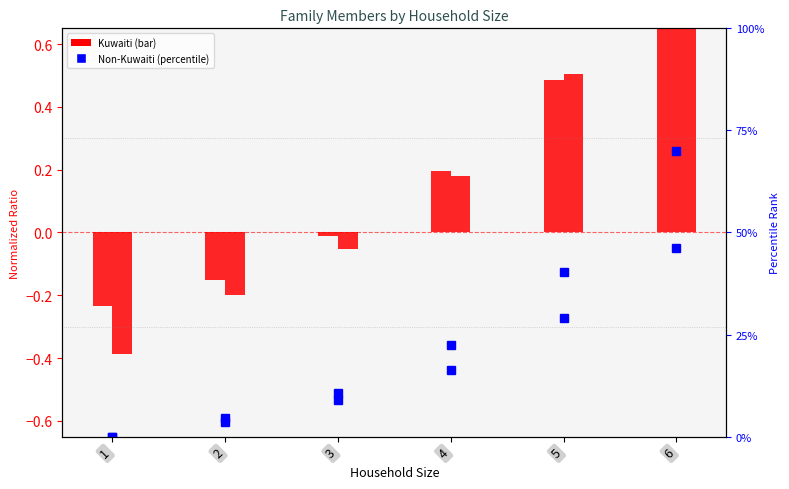

Rank the series by their average value, from highest to lowest.

Non-Kuwaiti Male, Kuwaiti Male